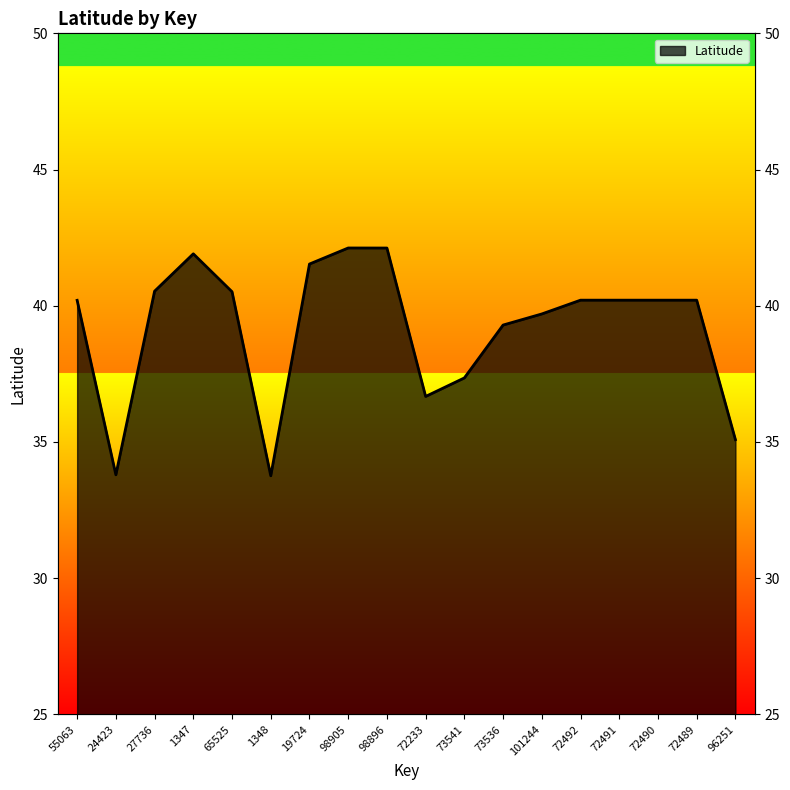

True or false: the data shows 39.7 at 101244.

True